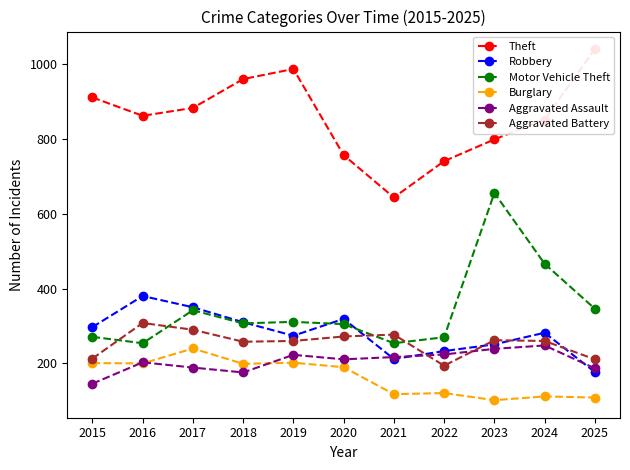

True or false: Burglary has a value of 240 at 2017.

True